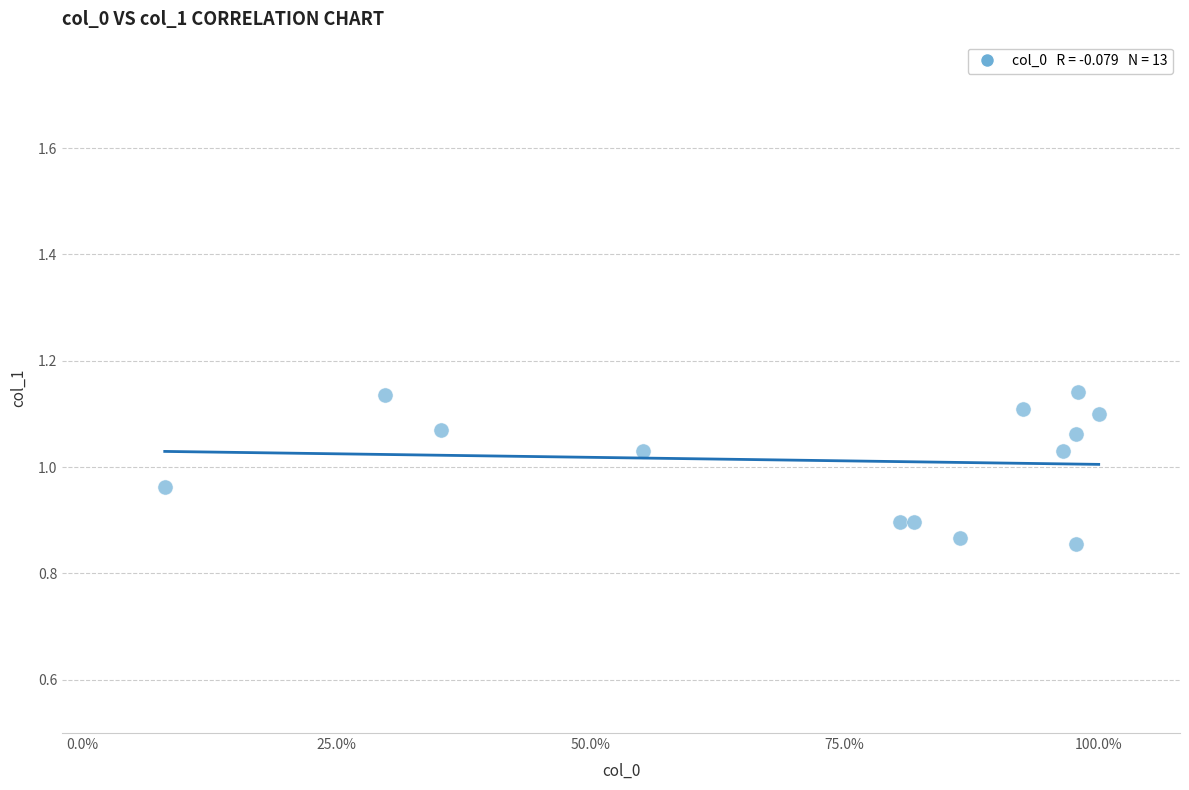

What is the range of Y values (max minus min)?

0.3